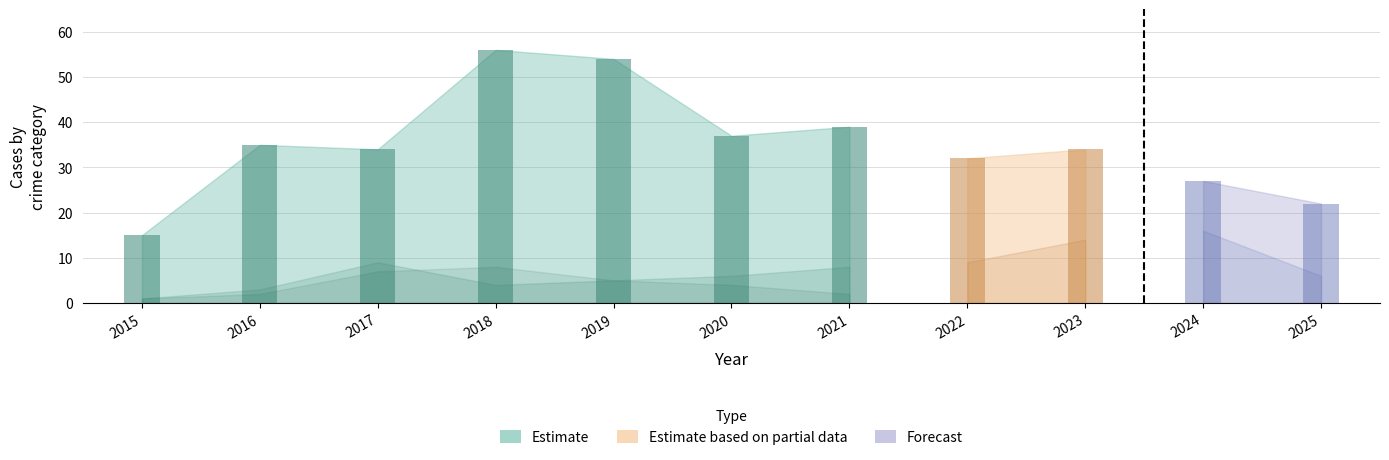

What is the total value across all series at 2020?

47